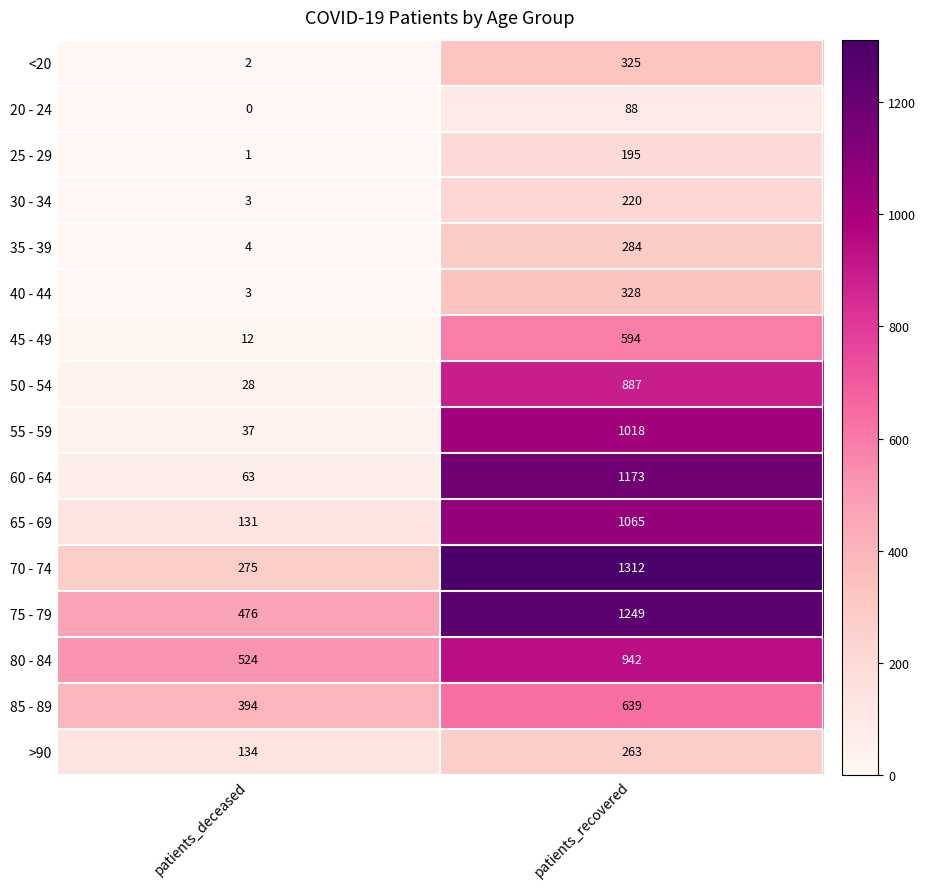

The 65 - 69 series shows 1065 at patients_recovered. True or false?

True